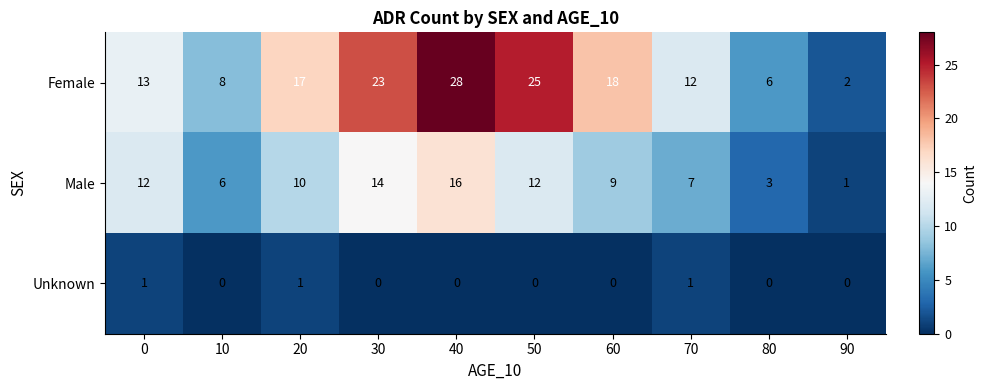

What is the approximate value of Female at 50?

25